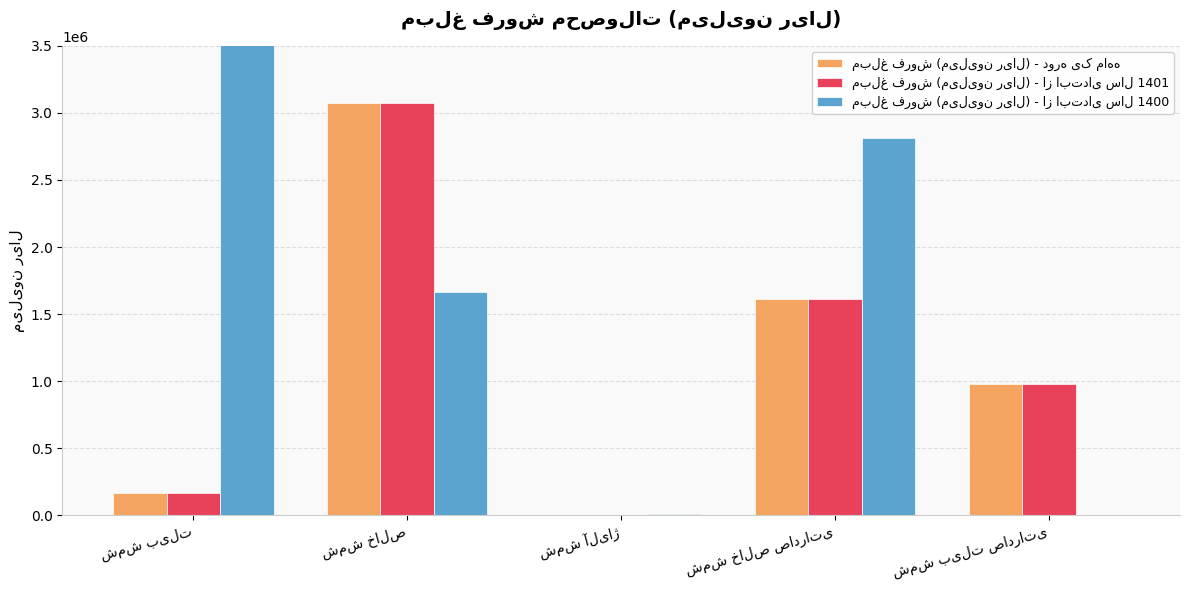

Reading left to right, what are all the values shown in this chart?

مبلغ فروش (میلیون ریال) - دوره یک ماهه: شمش بیلت=164465	شمش خالص=3074703	شمش آلیاژ=0	شمش خالص صادراتی=1614211	شمش بیلت صادراتی=980959
مبلغ فروش (میلیون ریال) - از ابتدای سال 1401: شمش بیلت=164465	شمش خالص=3074703	شمش آلیاژ=0	شمش خالص صادراتی=1614211	شمش بیلت صادراتی=980959
مبلغ فروش (میلیون ریال) - از ابتدای سال 1400: شمش بیلت=327110655	شمش خالص=1666391	شمش آلیاژ=12213	شمش خالص صادراتی=2812568	شمش بیلت صادراتی=0